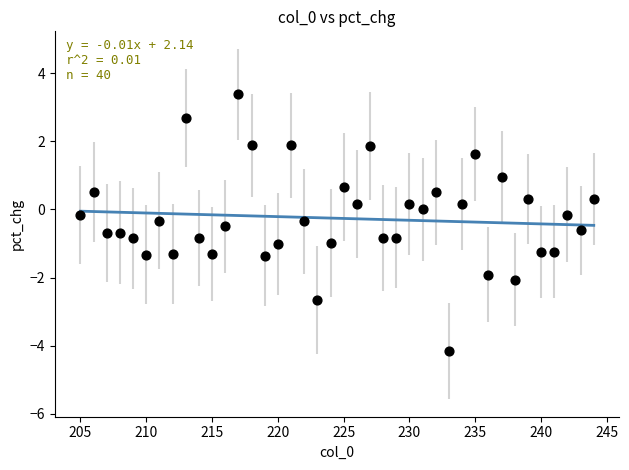

What is the range of Y values (max minus min)?

7.5